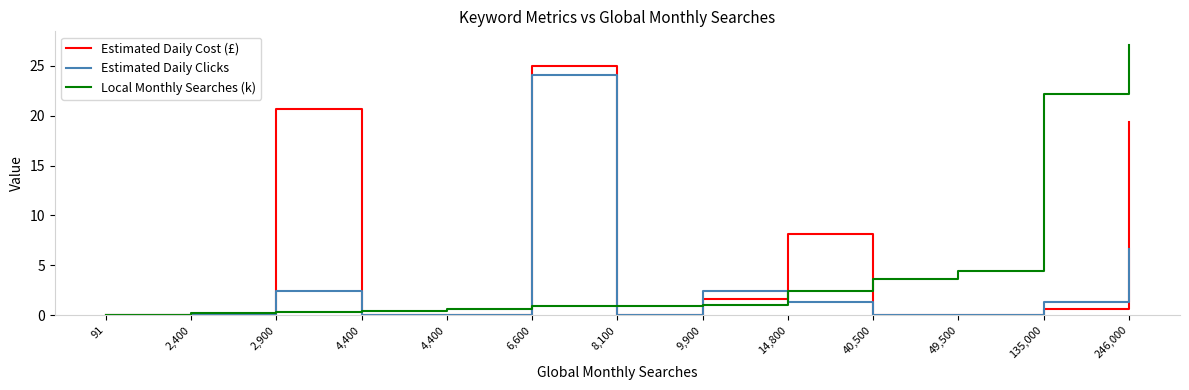

Does the chart have visible grid lines?

No